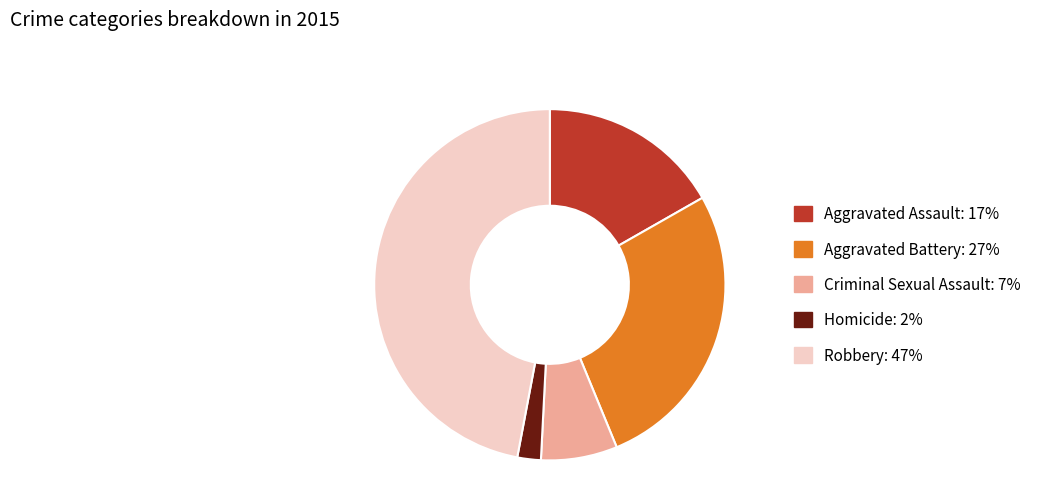

Which category has the smallest portion of the pie?

Homicide